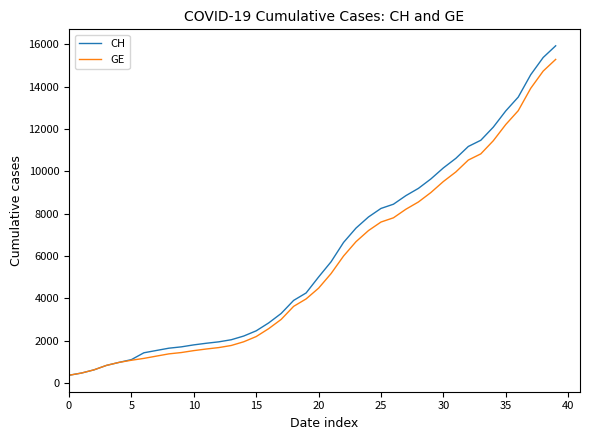

Which series has the largest range (max minus min)?

CH